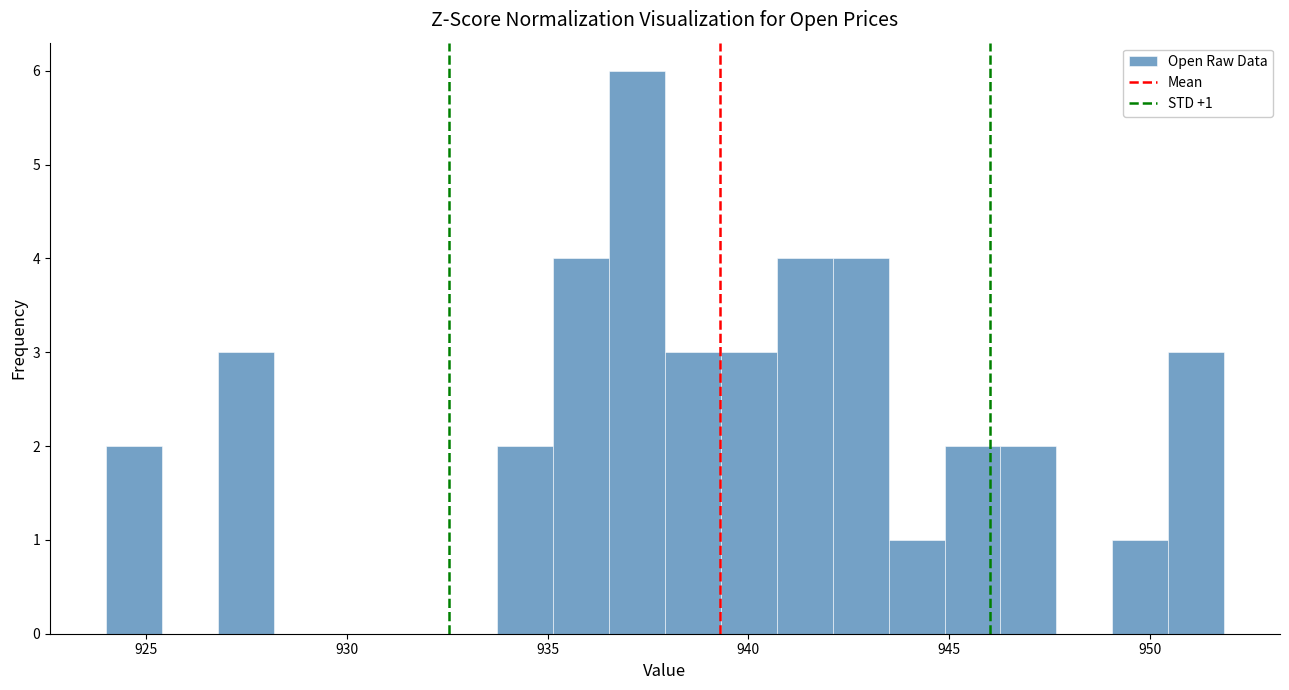

Around what value on the x-axis is the tallest bar? Give the approximate position of its centre, as read against the axis.

937.0